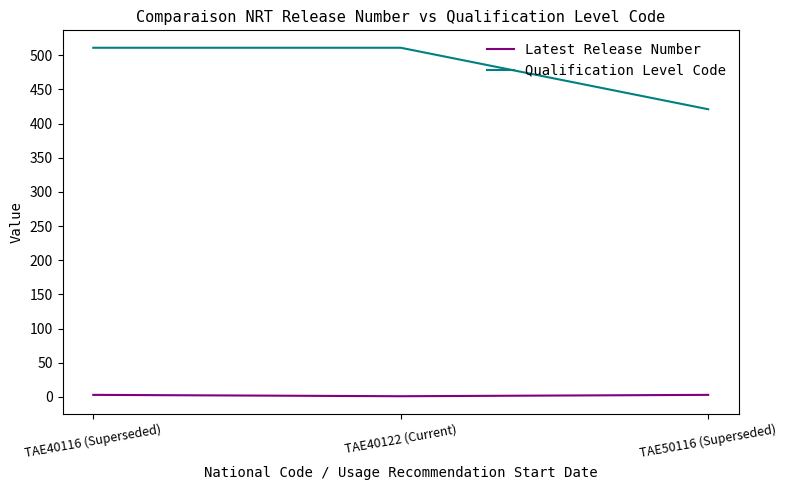

Is the value of Latest Release Number at TAE40122 (Current) greater than the value of Qualification Level Code at TAE50116 (Superseded)?

No